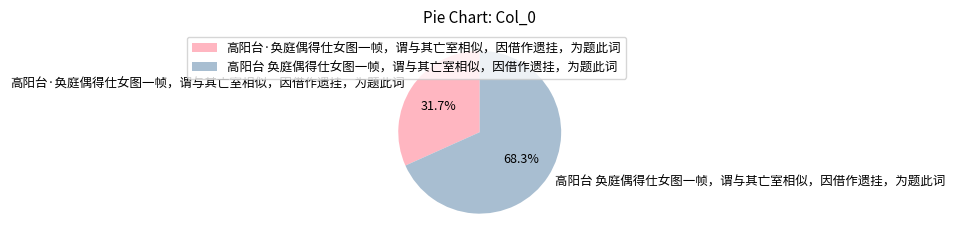

To the nearest percent, what is the average slice percentage?

50%